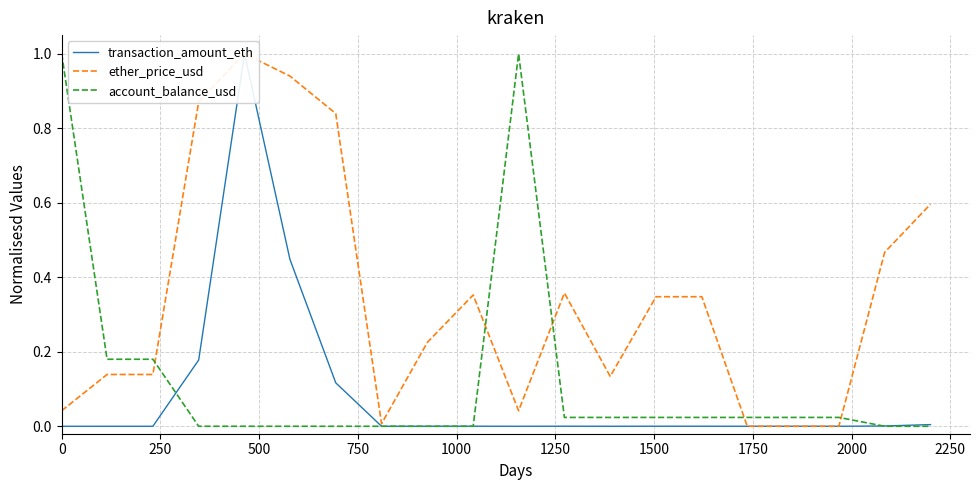

True or false: transaction_amount_eth has a value of 0.0 at 0.

True